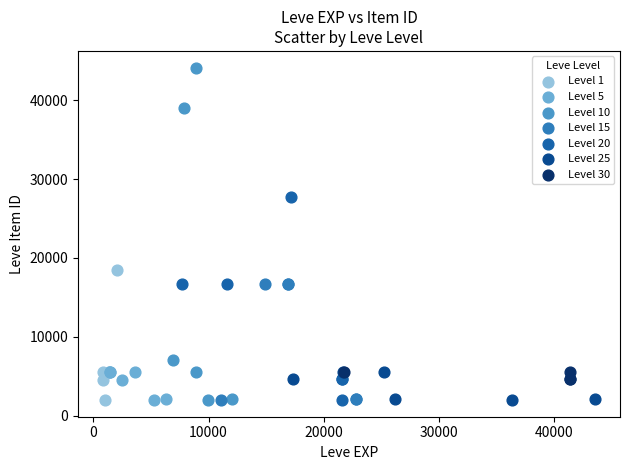

Which series has the widest spread of Y values?

Level 10